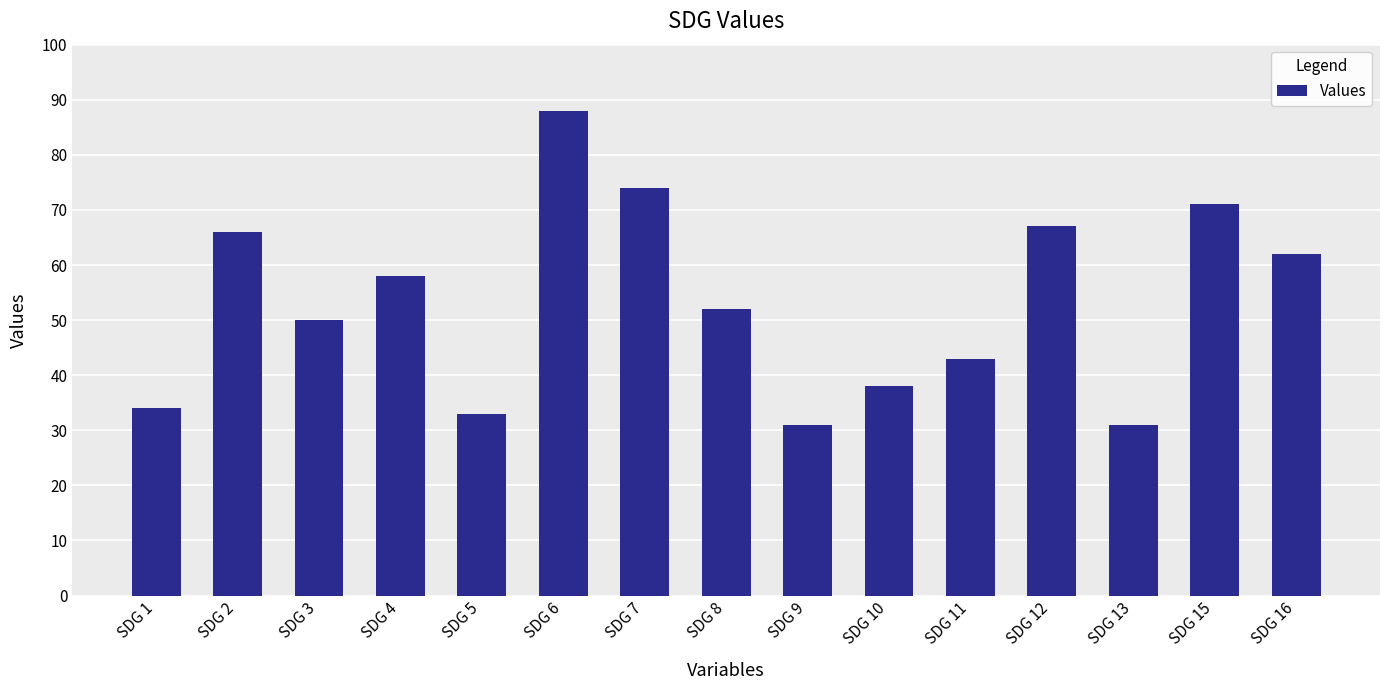

What is the approximate value at SDG 7, to the nearest 10?

70